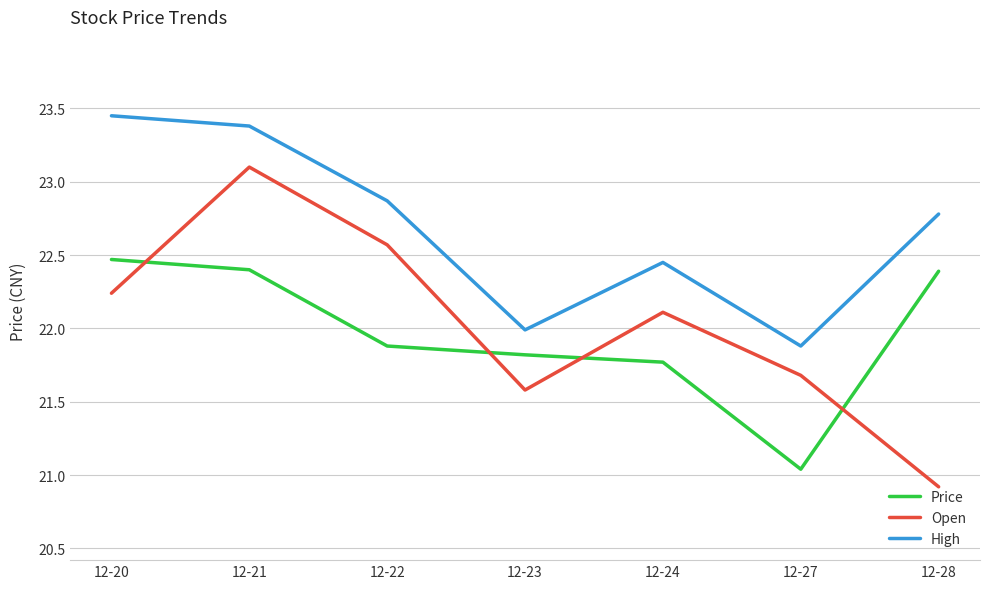

Between which two adjacent categories do Price and Open first intersect?

12-20 and 12-21